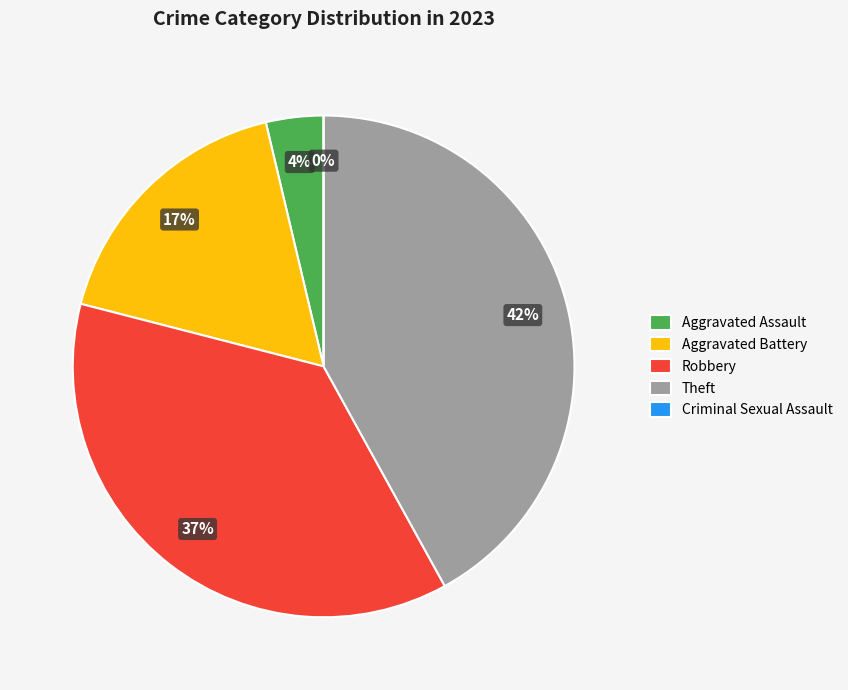

True or false: Aggravated Battery accounts for 5% of the total.

False